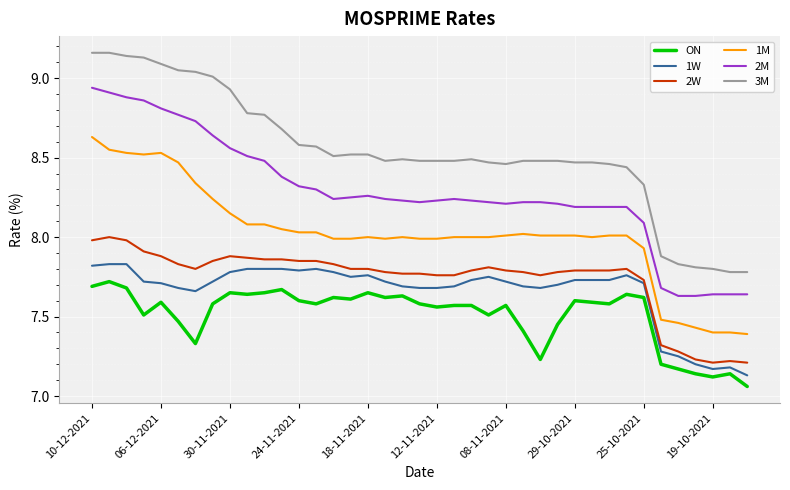

True or false: 2W and ON cross at least once.

False